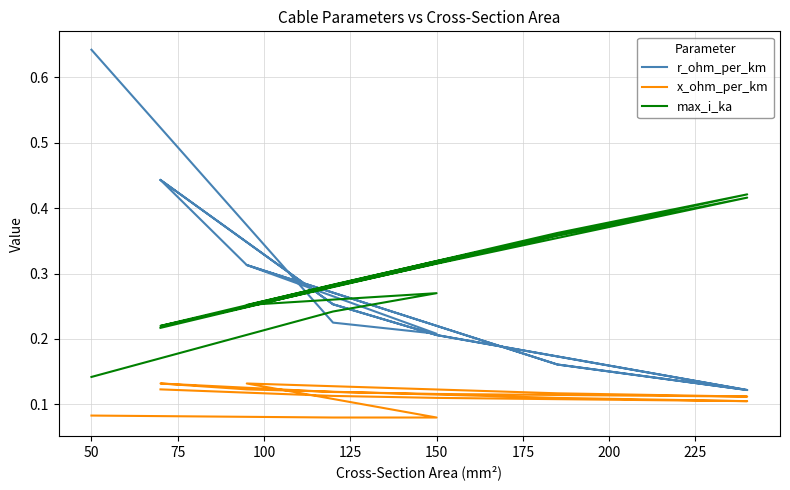

What are all the series names shown in the legend?

r_ohm_per_km, x_ohm_per_km, max_i_ka